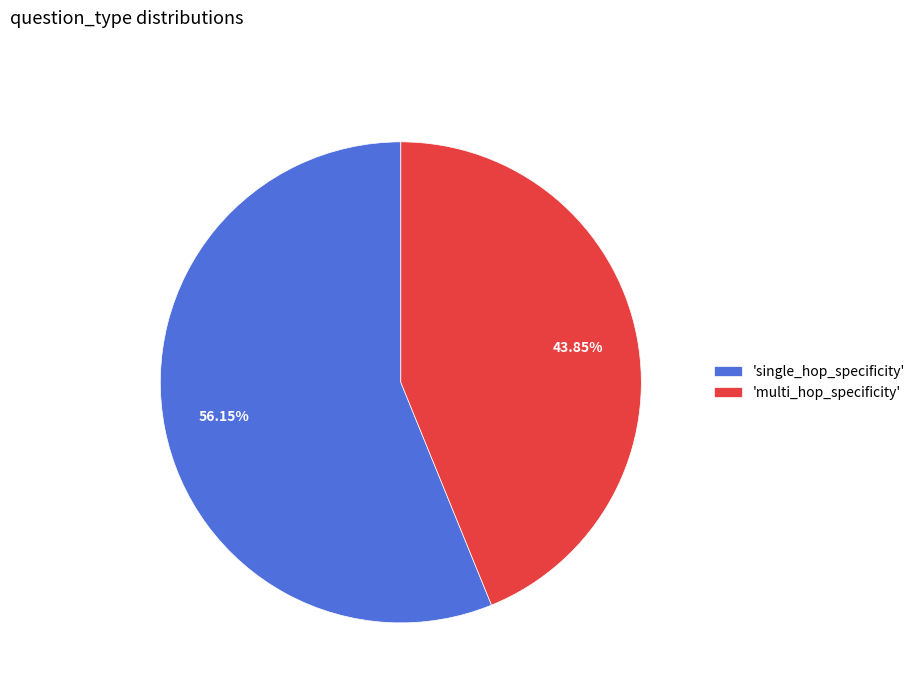

Combined, do 'multi_hop_specificity' and 'single_hop_specificity' account for over 50%?

Yes